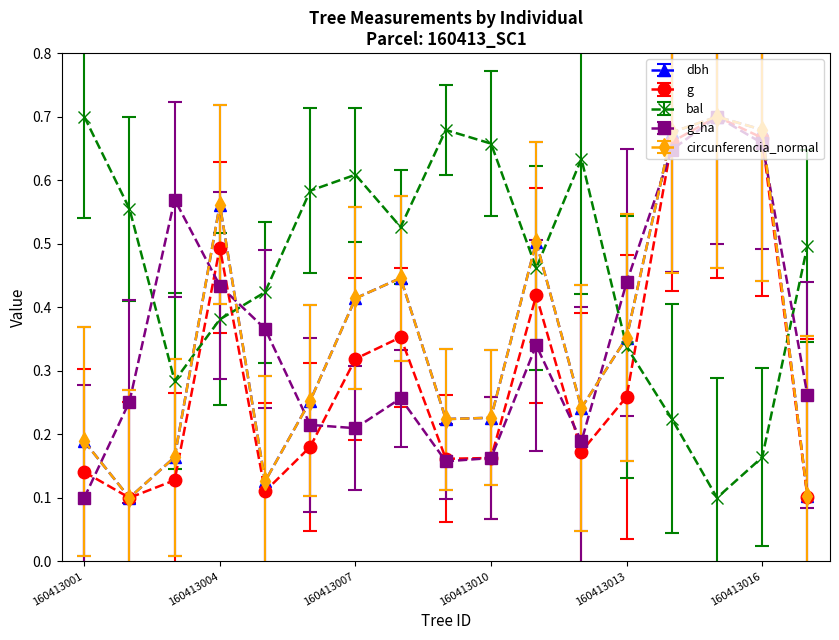

How many g_ha values are between 0 and 1?

17